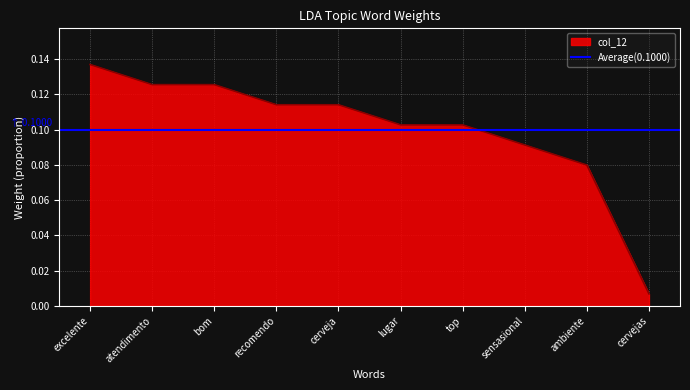

Reading right to left, list all the values displayed in this chart.

0.0	0.1	0.1	0.1	0.1	0.1	0.1	0.1	0.1	0.1